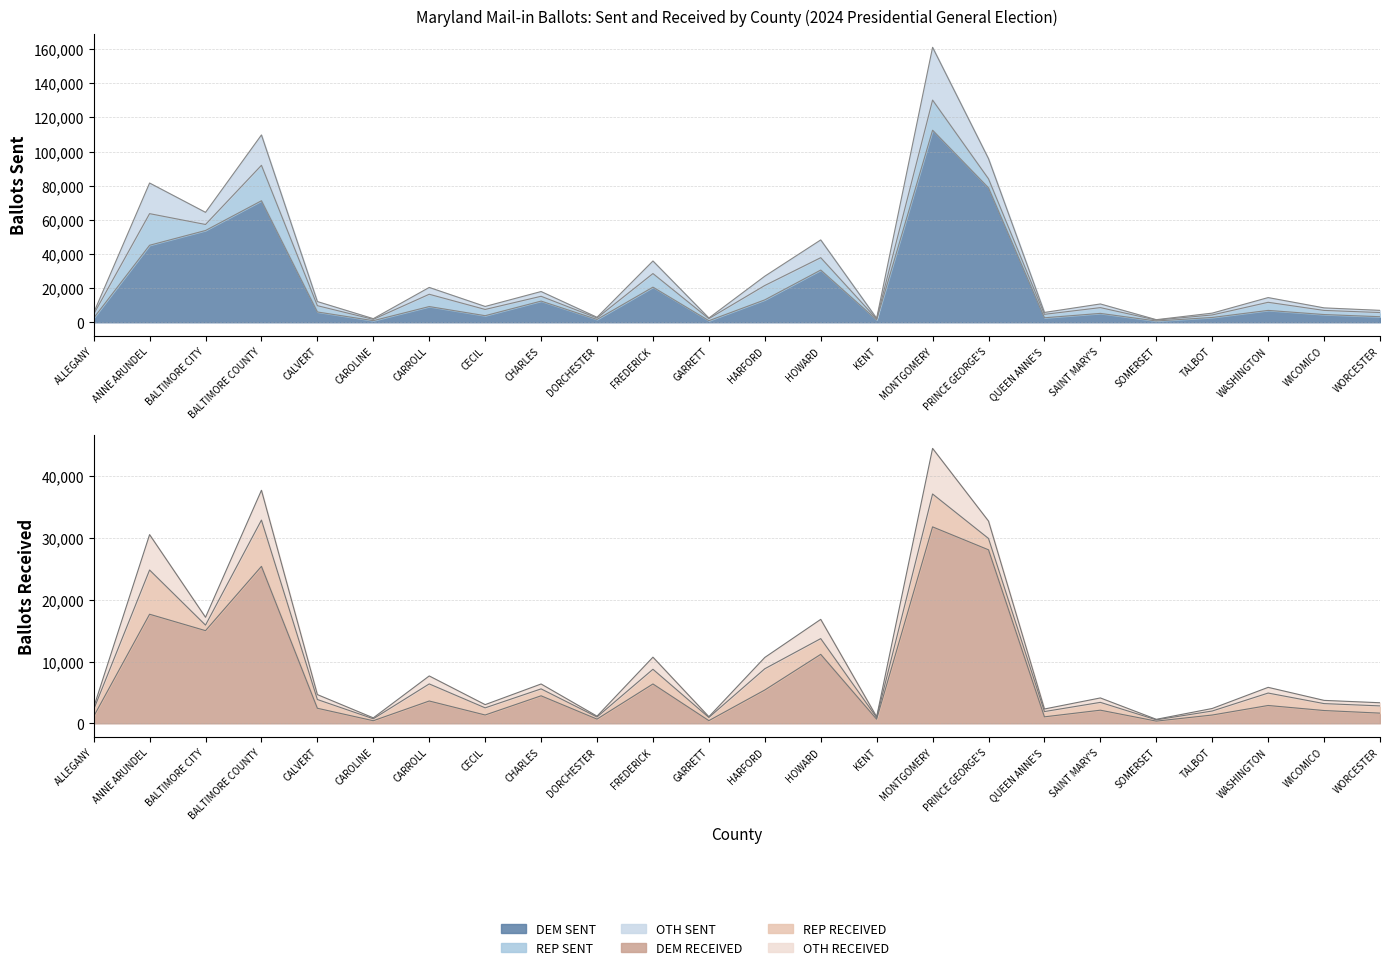

What is the sum of all OTH SENT values?

132188